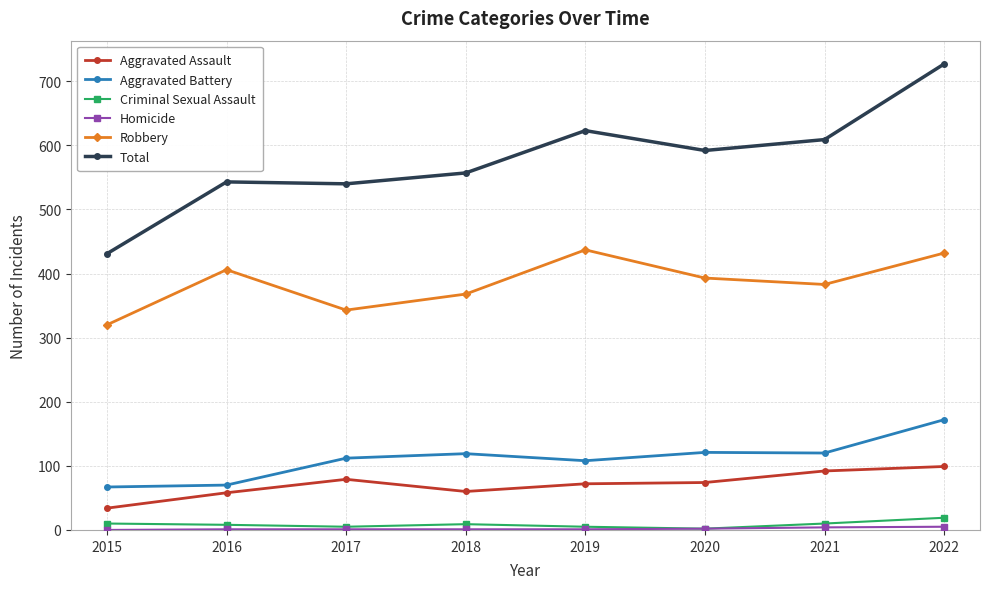

Which series has the widest spread of values?

Total